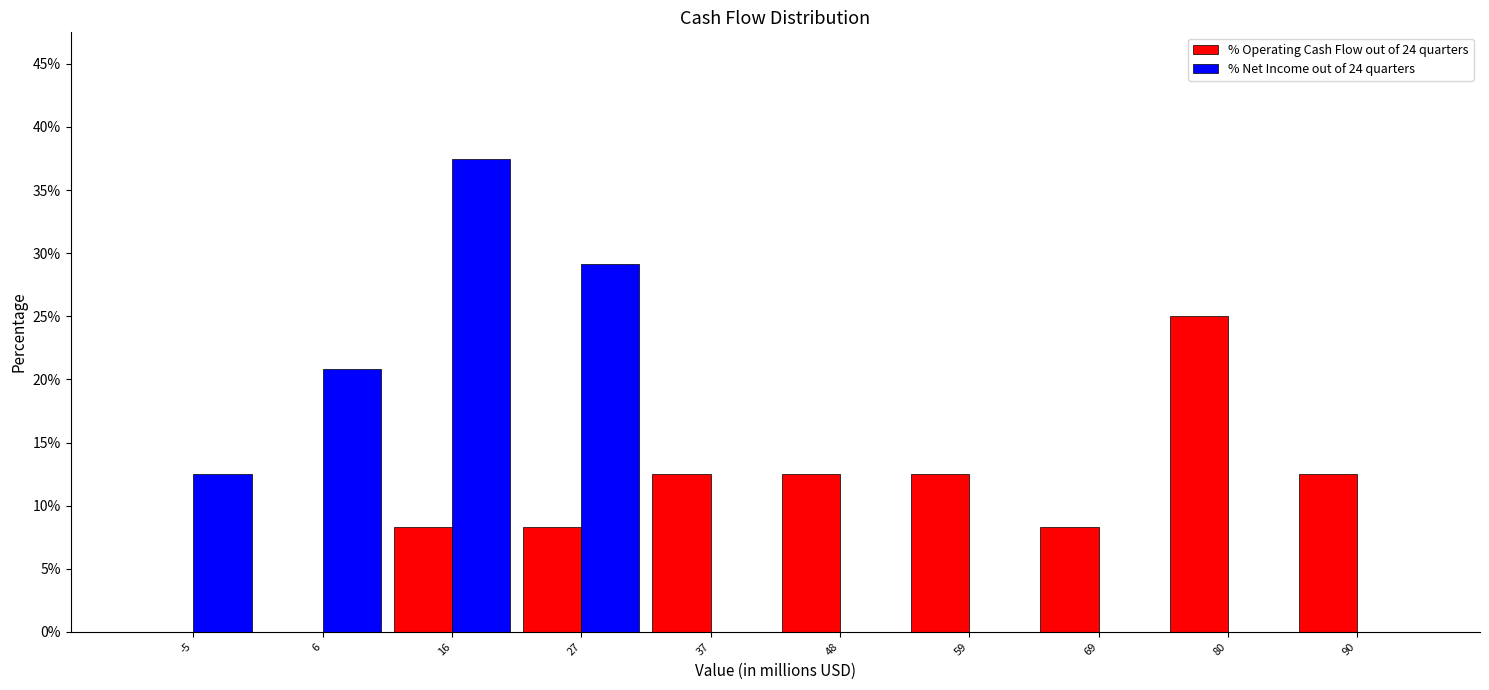

Reading left to right, list every range on the x-axis with the height of the bar of each series over it. Neither the bar edges nor the heights are printed on the chart, so give them approximately, as read against the axes.

-10 to 0: % Operating Cash Flow out of 24 quarters=0	% Net Income out of 24 quarters=12.5
0 to 10: % Operating Cash Flow out of 24 quarters=0	% Net Income out of 24 quarters=21.0
10 to 22: % Operating Cash Flow out of 24 quarters=8.5	% Net Income out of 24 quarters=37.5
22 to 32: % Operating Cash Flow out of 24 quarters=8.5	% Net Income out of 24 quarters=29.0
32 to 42: % Operating Cash Flow out of 24 quarters=12.5	% Net Income out of 24 quarters=0
42 to 54: % Operating Cash Flow out of 24 quarters=12.5	% Net Income out of 24 quarters=0
54 to 64: % Operating Cash Flow out of 24 quarters=12.5	% Net Income out of 24 quarters=0
64 to 74: % Operating Cash Flow out of 24 quarters=8.5	% Net Income out of 24 quarters=0
74 to 86: % Operating Cash Flow out of 24 quarters=25.0	% Net Income out of 24 quarters=0
86 to 96: % Operating Cash Flow out of 24 quarters=12.5	% Net Income out of 24 quarters=0